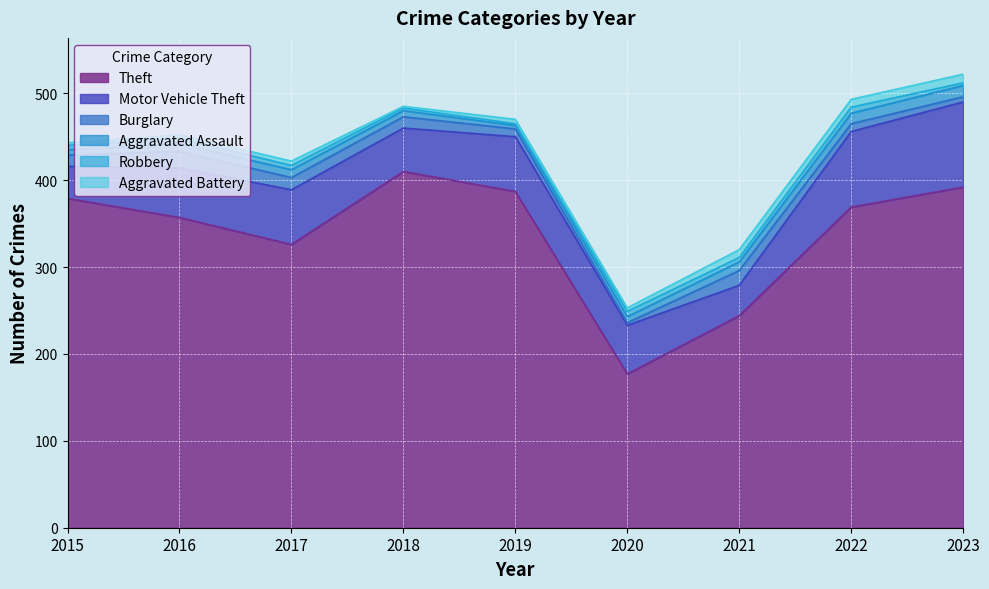

True or false: Aggravated Battery has more than 1 points higher than both neighbors.

True